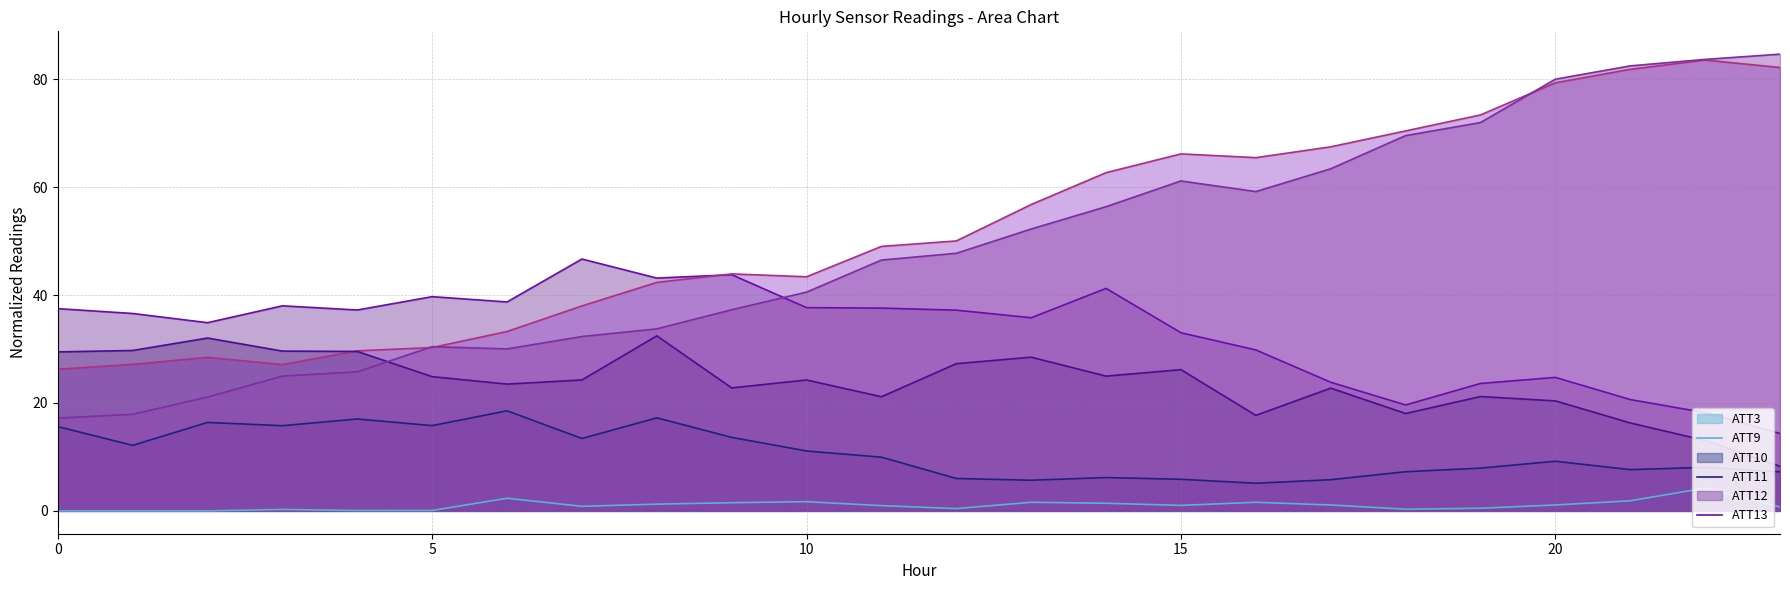

What is the spread (max minus min) of values at 13?

55.2